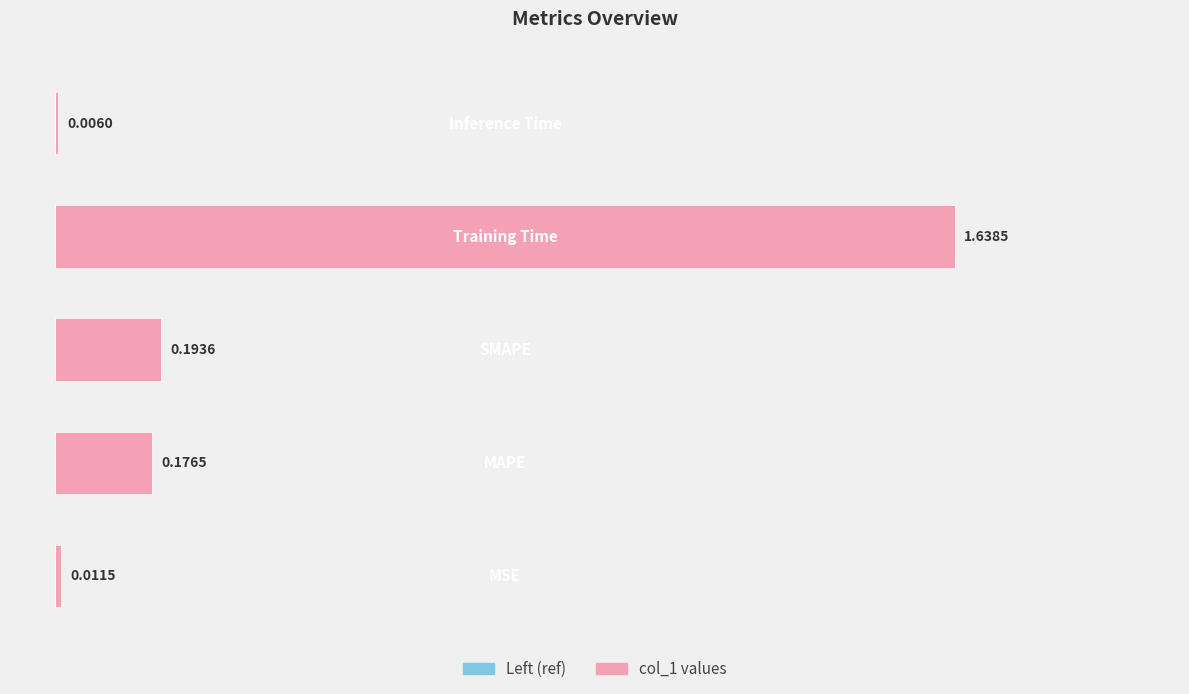

What is the sum of all values?

2.0